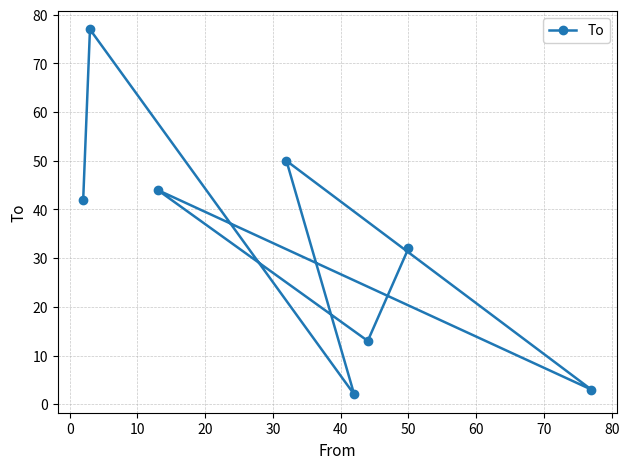

How many interior local peaks (higher than both neighbors) does the data have?

3